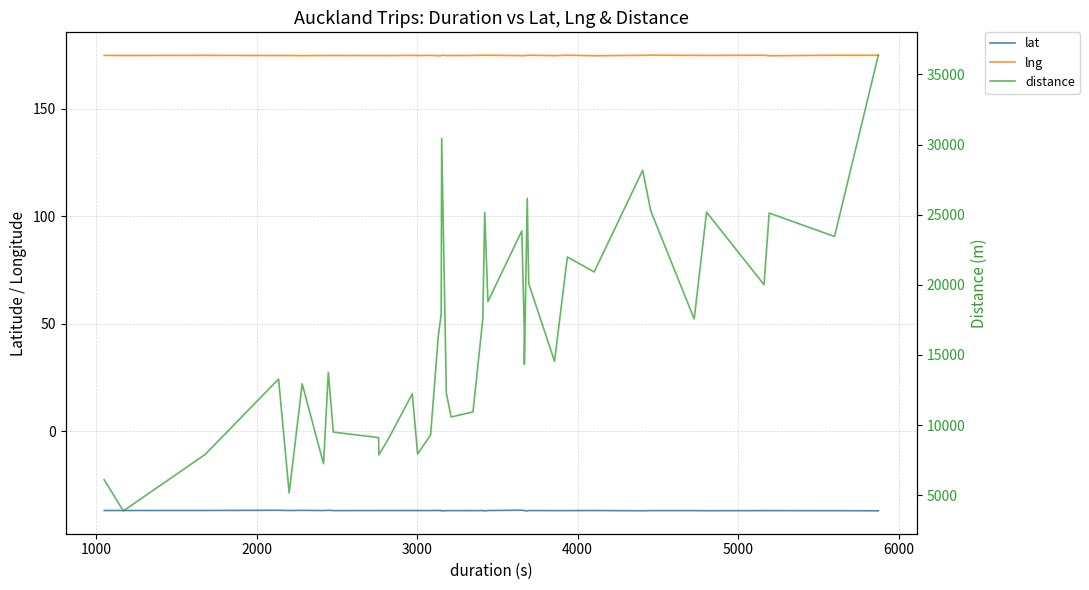

Reading left to right, list all the values displayed in this chart.

lat: -36.9	-36.9	-36.9	-36.8	-36.9	-36.8	-36.9	-36.8	-36.9	-36.9	-36.9	-36.9	-36.9	-36.9	-36.9	-36.8	-36.8	-37.1	-36.9	-36.9	-36.9	-36.9	-37.0	-36.9	-36.7	-36.9	-36.9	-37.0	-36.9	-36.9	-36.9	-36.9	-37.0	-36.9	-36.9	-37.0	-36.9	-36.9	-36.9	-37.0
lng: 174.8	174.8	174.8	174.7	174.7	174.7	174.8	174.7	174.8	174.7	174.7	174.7	174.8	174.7	174.8	174.7	174.6	174.9	174.7	174.7	174.8	174.9	174.9	174.9	174.7	174.7	174.7	174.9	174.9	174.7	174.9	174.6	174.9	174.9	174.8	174.8	174.9	174.6	174.9	174.9
distance: 6101.0	3879.0	7900.0	13282.0	5157.0	12941.0	7241.0	13761.0	9499.0	9108.0	7877.0	9115.0	12232.0	7937.0	9292.0	16360.0	17915.0	30439.0	12276.0	10576.0	10938.0	17556.0	25151.0	18799.0	23844.0	17005.0	14346.0	26166.0	20098.0	14550.0	21983.0	20918.0	28165.0	25250.0	17566.0	25178.0	20011.0	25119.0	23443.0	36377.0